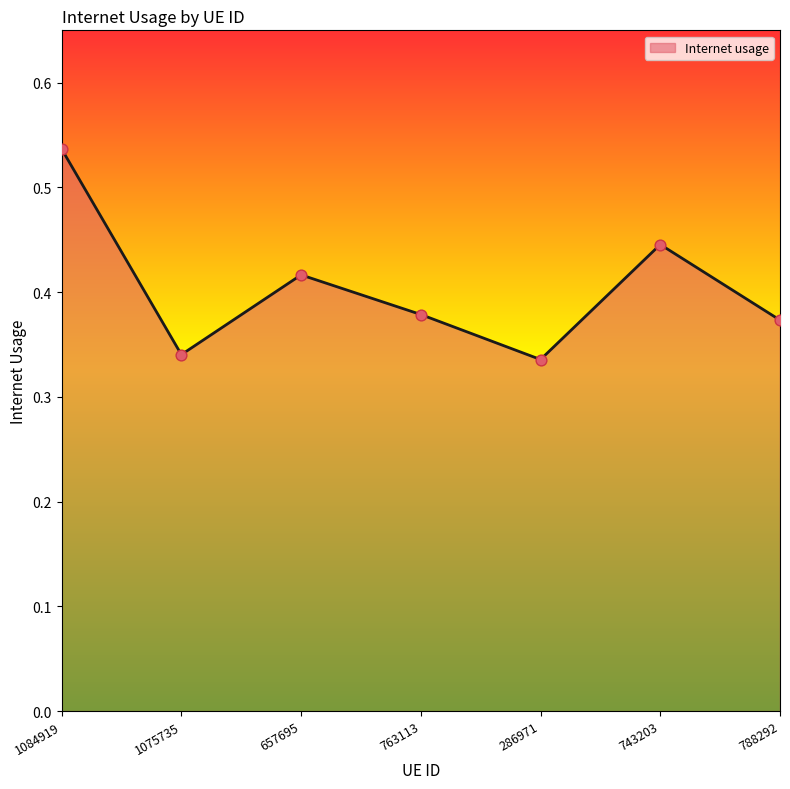

What is the change in value from 1075735 to 657695?

+0.1